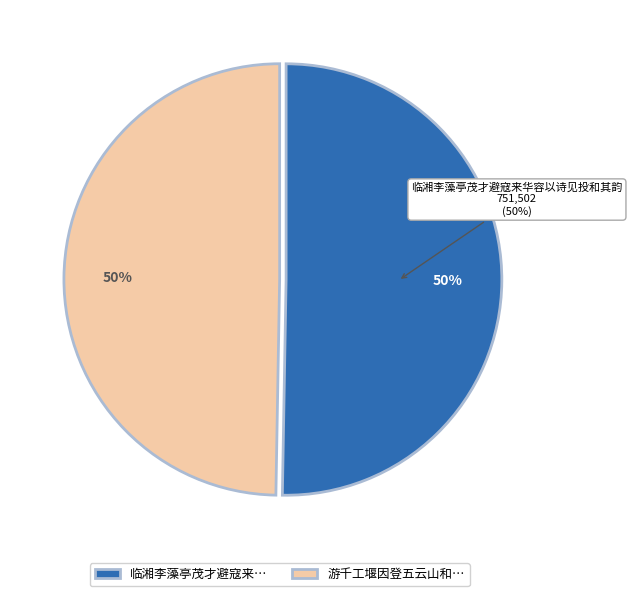

To the nearest percent, what is the average slice percentage?

50%